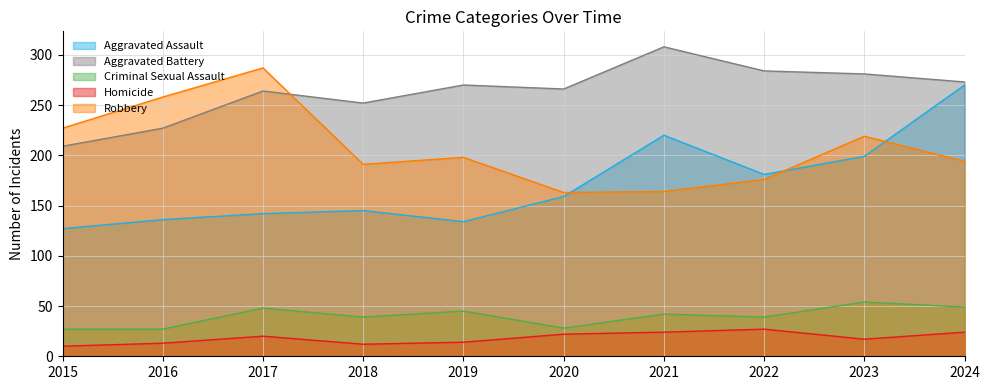

The Homicide series shows 17 at 2023. True or false?

True